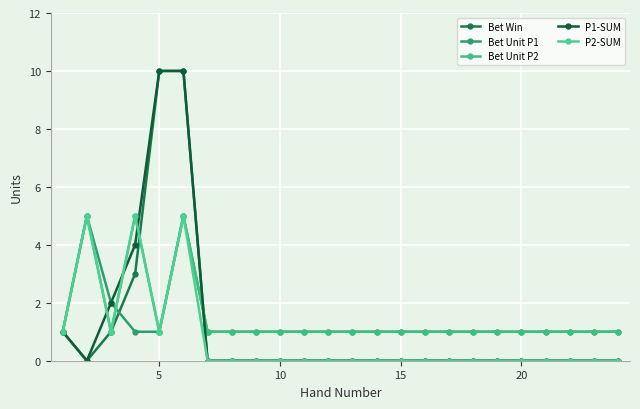

What is the sum of all P2-SUM values?

18